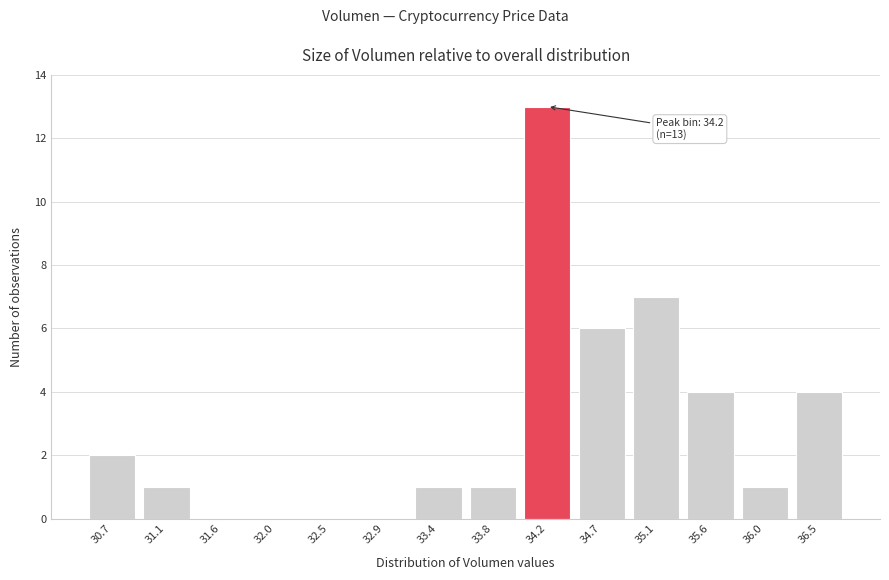

Reading left to right, extract all data points from this chart.

30.7=2	31.1=1	31.6=0	32.0=0	32.5=0	32.9=0	33.4=1	33.8=1	34.2=13	34.7=6	35.1=7	35.6=4	36.0=1	36.5=4